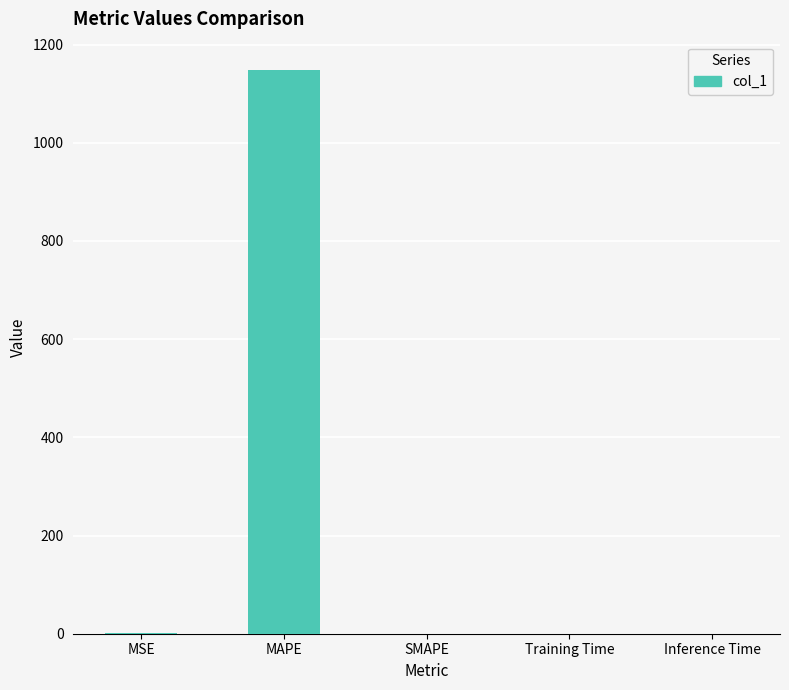

What is the sum of all values?

1149.4